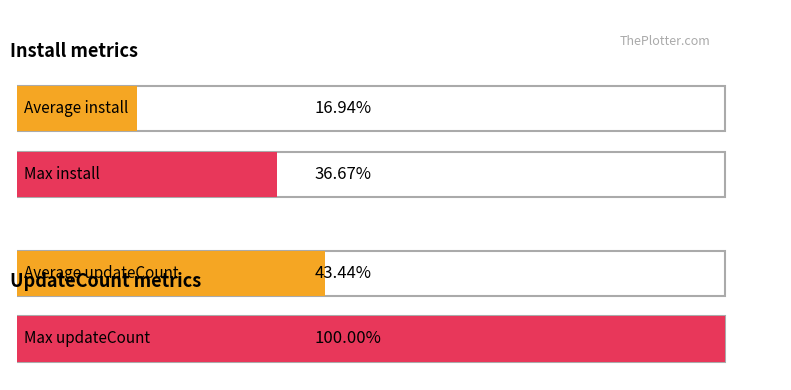

The install series shows 23 at 2025-08-06. True or false?

False